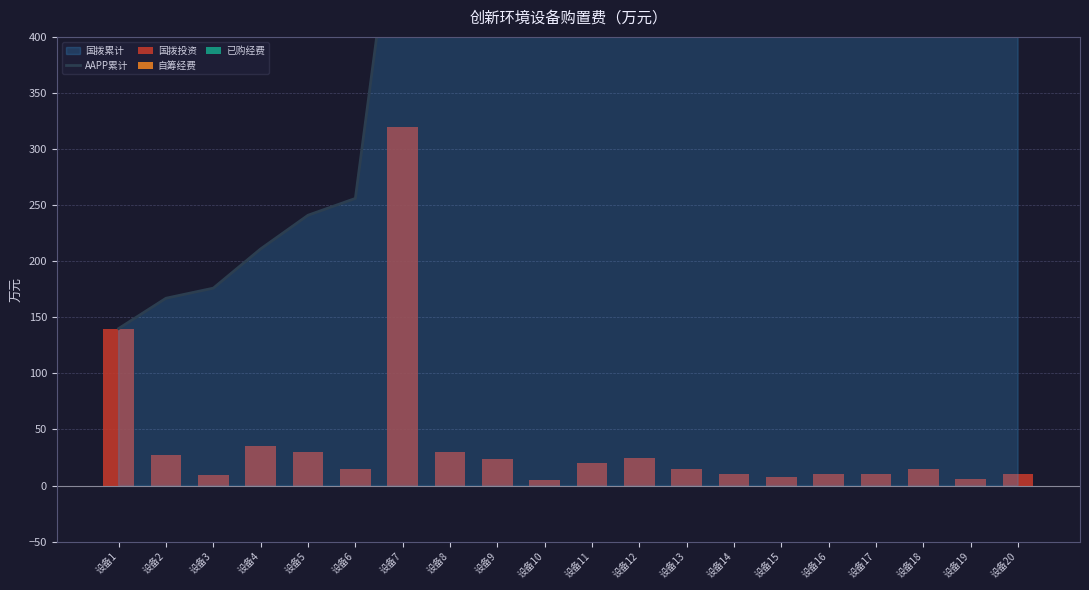

At how many categories does at least one series exceed 351?

14